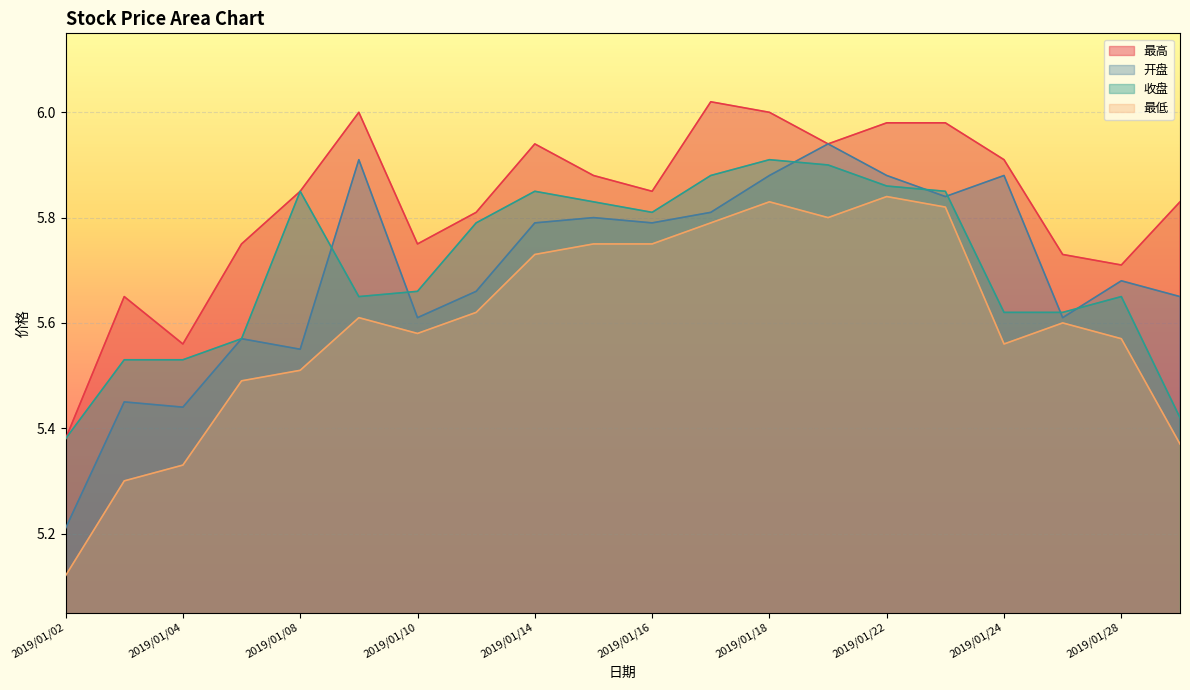

What is the difference between the maximum and minimum values in the 收盘 series?

0.5